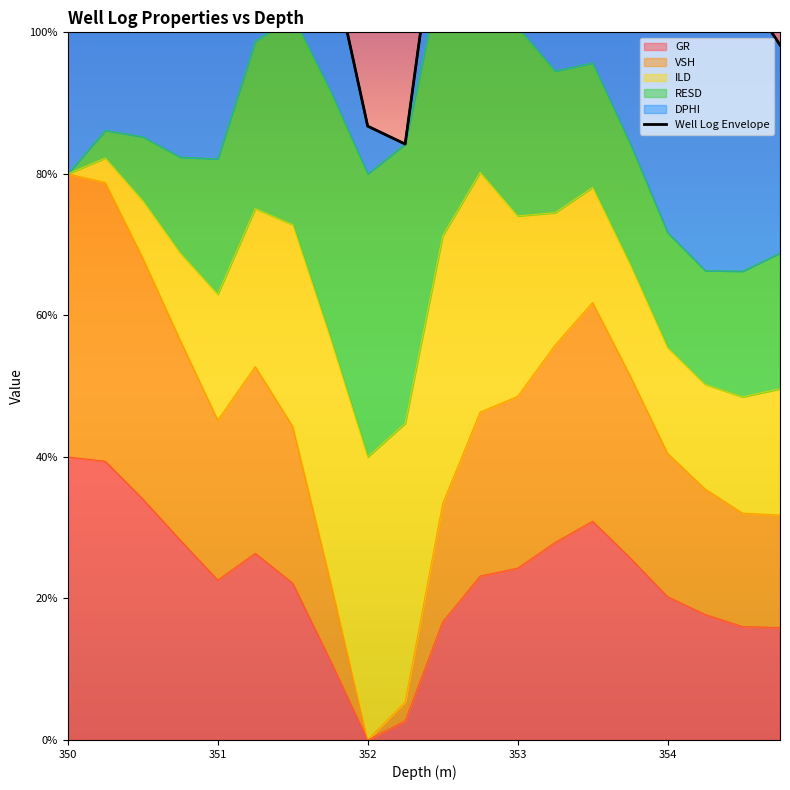

What is the minimum value shown in the chart?

84.2